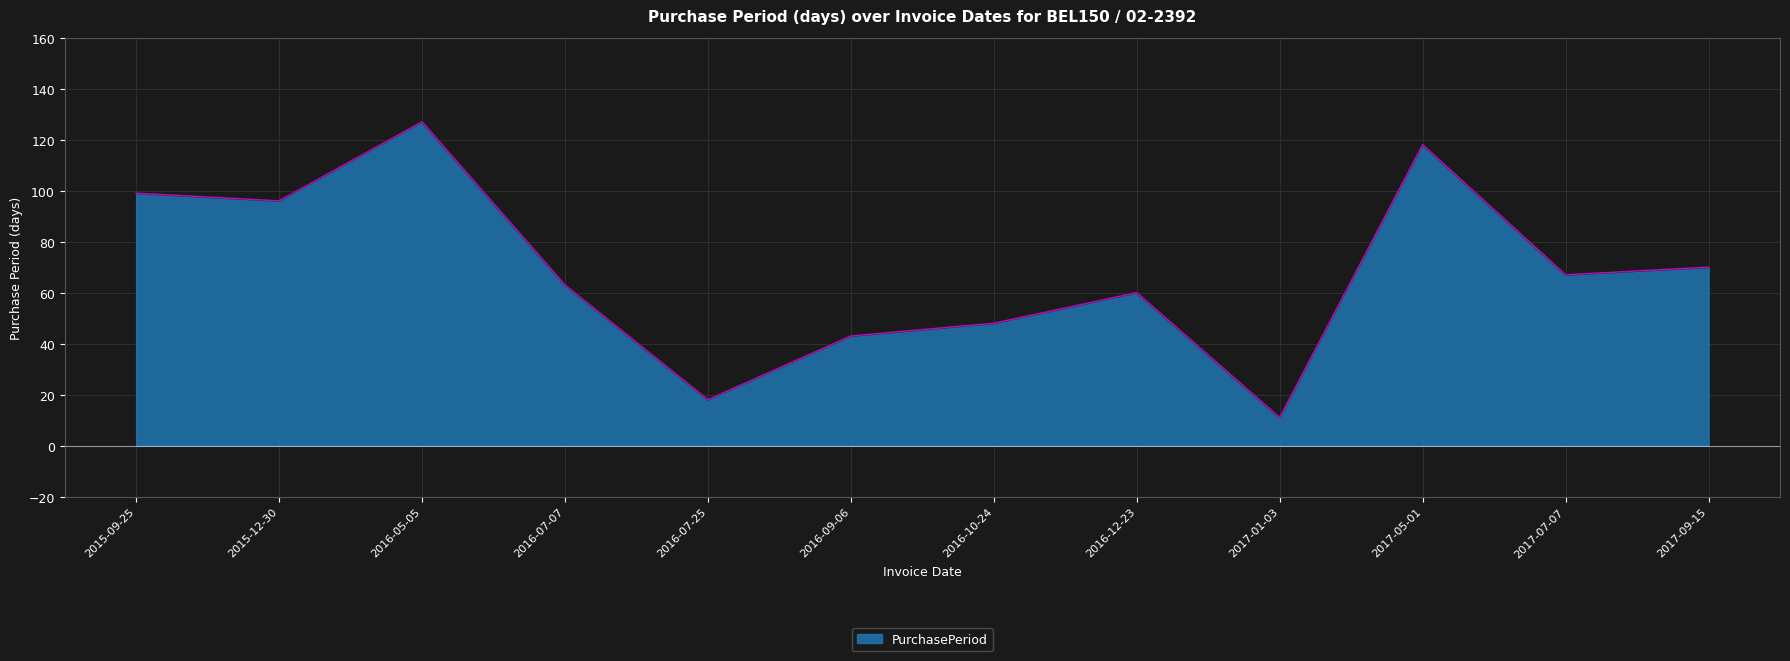

What is the greatest value displayed?

127